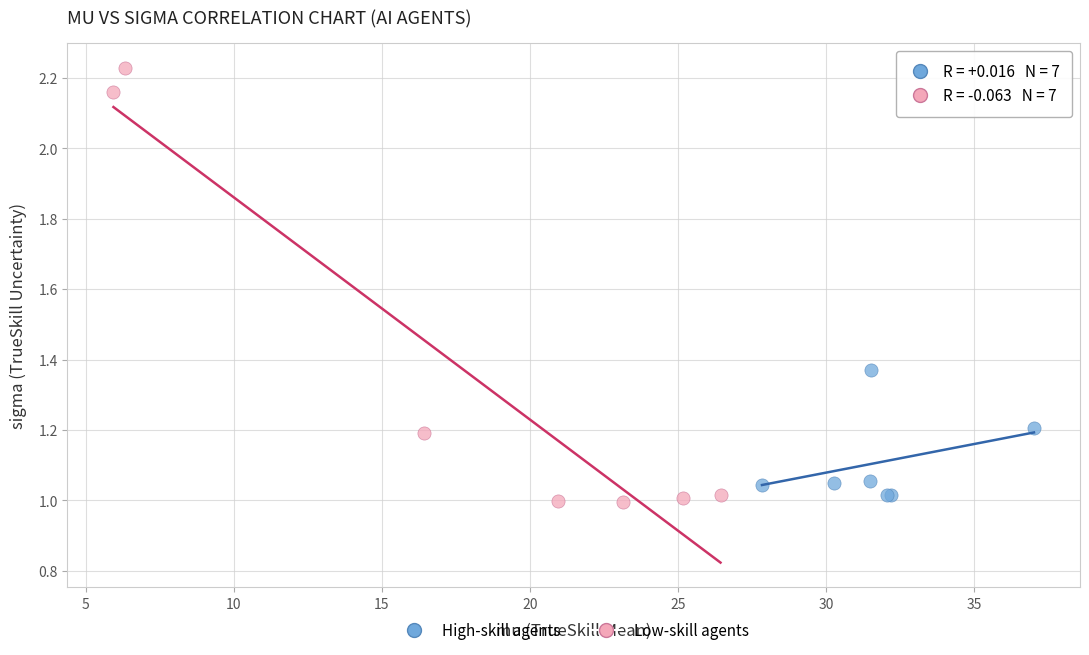

Which series has the largest Y range (max minus min)?

Low-skill agents